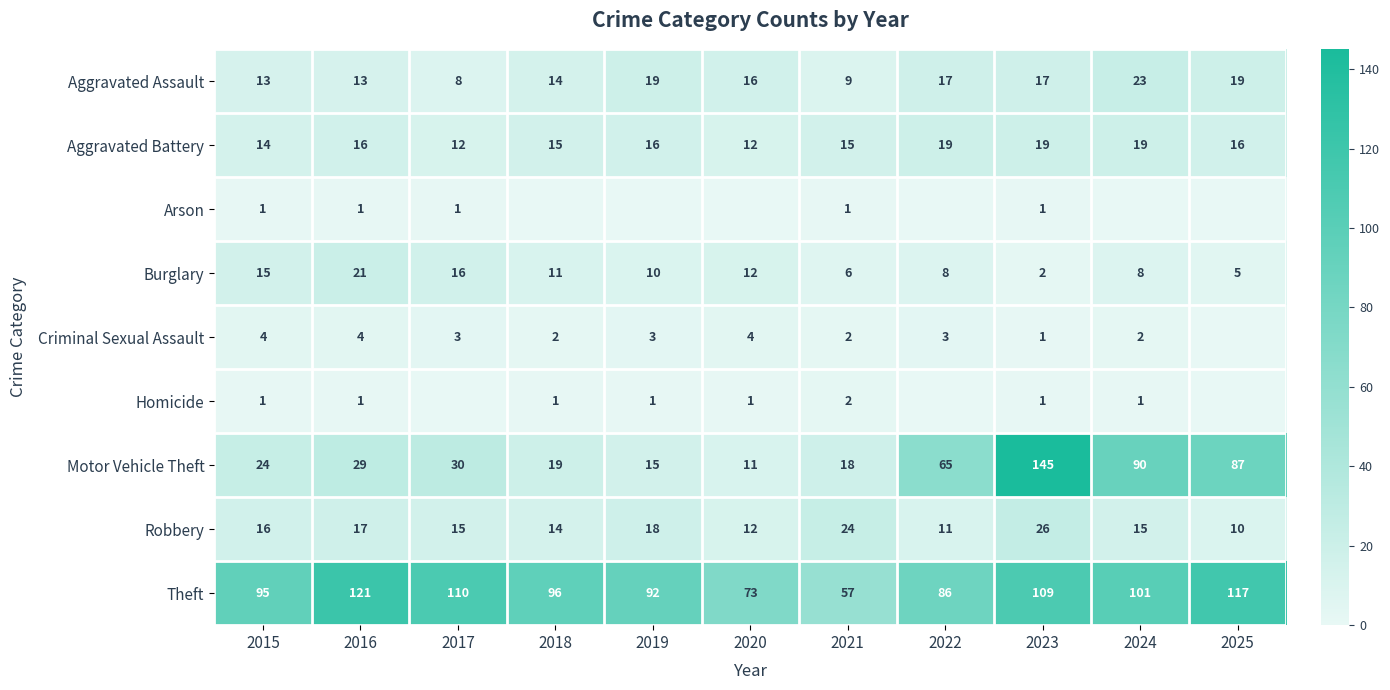

Is the value of Aggravated Assault at 2025 greater than the value of Homicide at 2023?

Yes